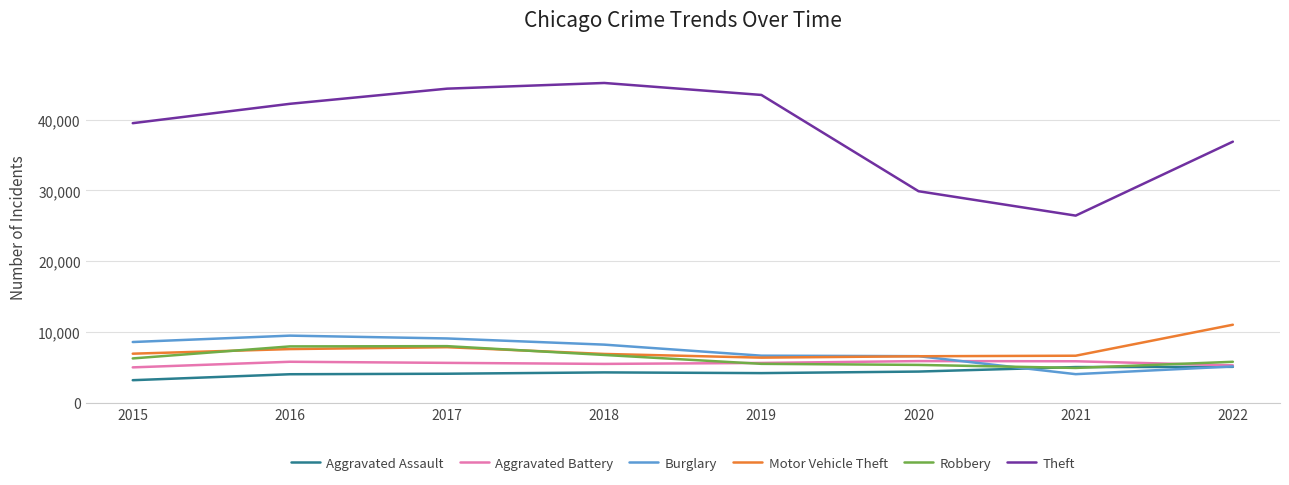

What is the difference between the Aggravated Assault values at 2020 and 2018?

118